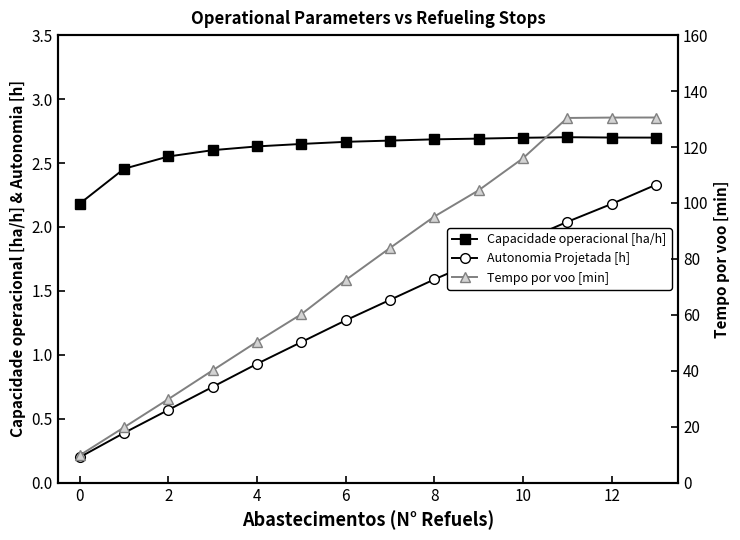

Reading left to right, transcribe all the data shown in this chart.

Capacidade operacional [ha/h]: 2.2	2.5	2.6	2.6	2.6	2.6	2.7	2.7	2.7	2.7	2.7	2.7	2.7	2.7
Autonomia Projetada [h]: 0.2	0.4	0.6	0.8	0.9	1.1	1.3	1.4	1.6	1.7	1.9	2.0	2.2	2.3
Tempo por voo [min]: 9.8	19.8	29.9	40.2	50.4	60.3	72.5	83.9	95.2	104.5	116.0	130.4	130.5	130.6